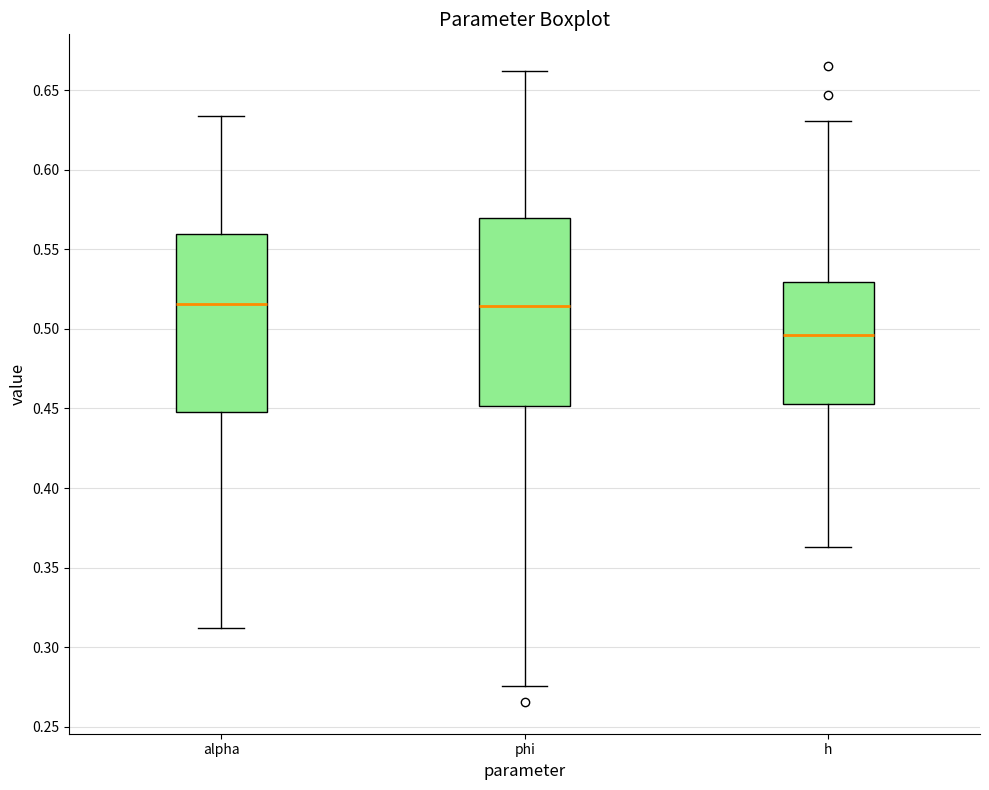

Which box has the lowest median line?

h